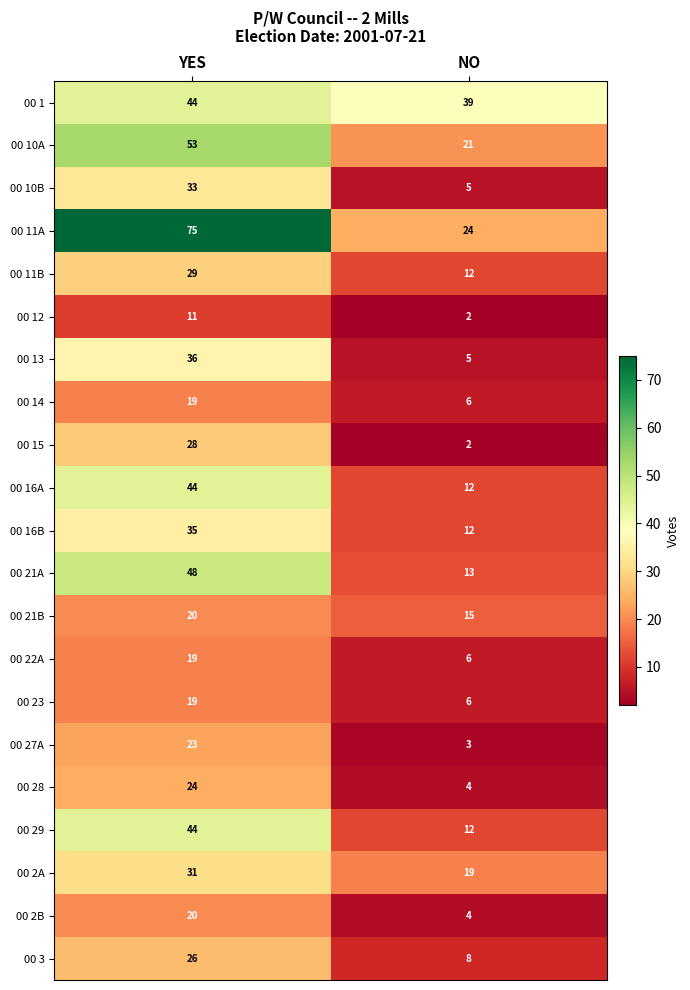

Between YES and NO, which series saw the biggest shift?

00 11A